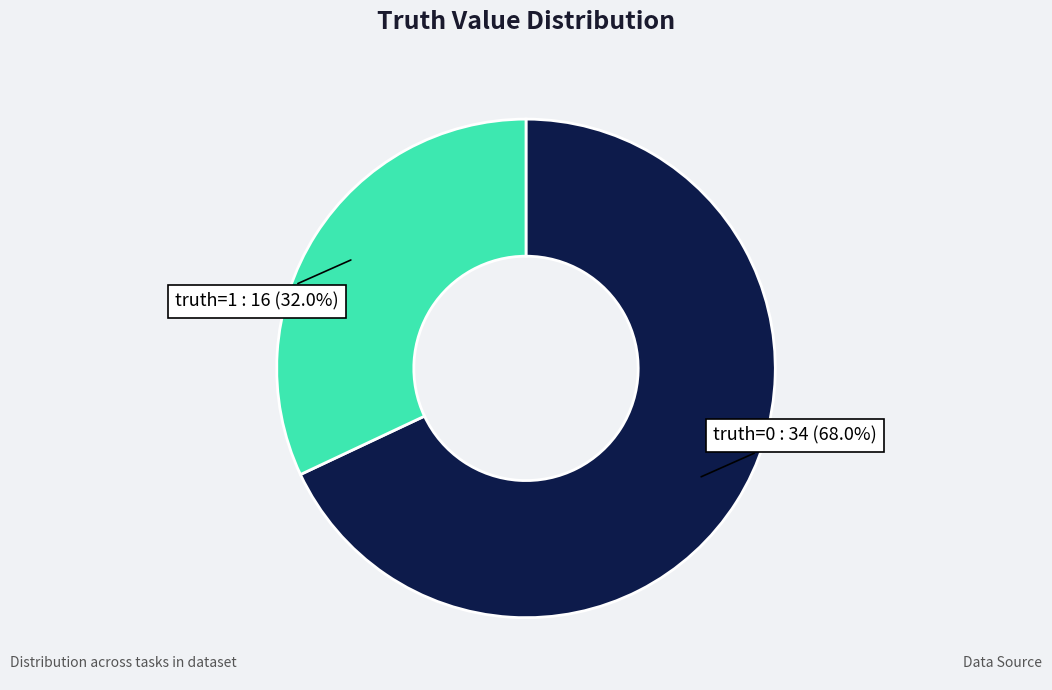

Does any single category account for the majority?

Yes